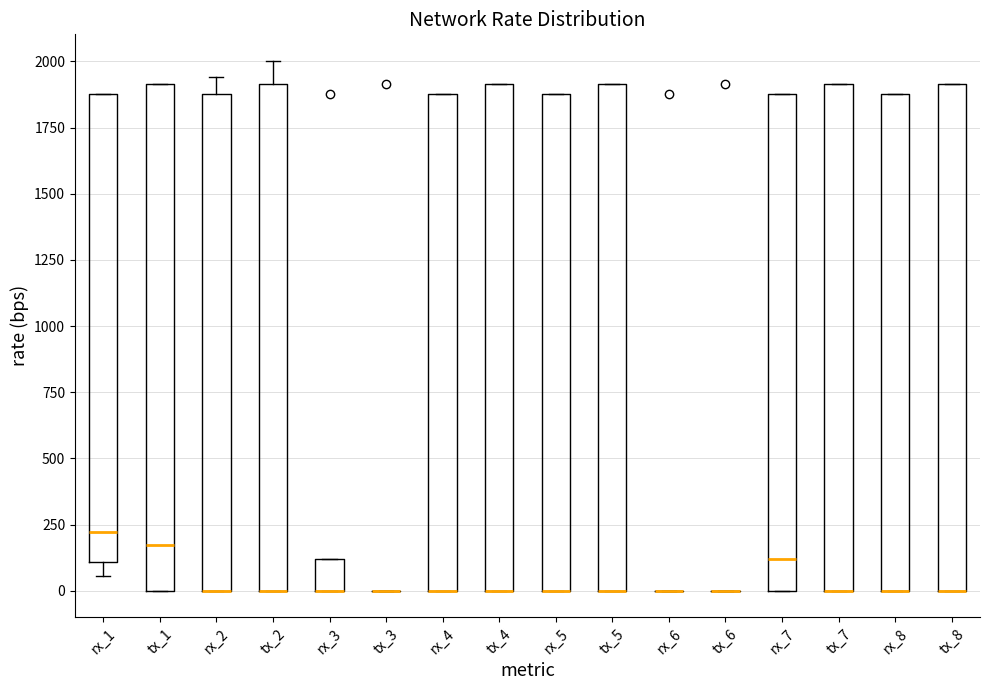

Reading left to right, transcribe this box plot: for each box, give where its median line is, the range the box spans, and where its two whiskers end, as read against the y-axis. The values are not printed on the chart, so give them approximately, as read against the axis.

rx_1: median 200, box 100 to 1900, whiskers 50 to 1900
tx_1: median 150, box 0 to 1900, whiskers 0 to 1900
rx_2: median 0 (drawn on the box's lower edge), box 0 to 1900, whiskers 0 to 1950
tx_2: median 0 (drawn on the box's lower edge), box 0 to 1900, whiskers 0 to 2000
rx_3: median 0 (drawn on the box's lower edge), box 0 to 100, whiskers 0 to 100
tx_3: box collapsed to a line at 0, whiskers 0 to 0
rx_4: median 0 (drawn on the box's lower edge), box 0 to 1900, whiskers 0 to 1900
tx_4: median 0 (drawn on the box's lower edge), box 0 to 1900, whiskers 0 to 1900
rx_5: median 0 (drawn on the box's lower edge), box 0 to 1900, whiskers 0 to 1900
tx_5: median 0 (drawn on the box's lower edge), box 0 to 1900, whiskers 0 to 1900
rx_6: box collapsed to a line at 0, whiskers 0 to 0
tx_6: box collapsed to a line at 0, whiskers 0 to 0
rx_7: median 100, box 0 to 1900, whiskers 0 to 1900
tx_7: median 0 (drawn on the box's lower edge), box 0 to 1900, whiskers 0 to 1900
rx_8: median 0 (drawn on the box's lower edge), box 0 to 1900, whiskers 0 to 1900
tx_8: median 0 (drawn on the box's lower edge), box 0 to 1900, whiskers 0 to 1900